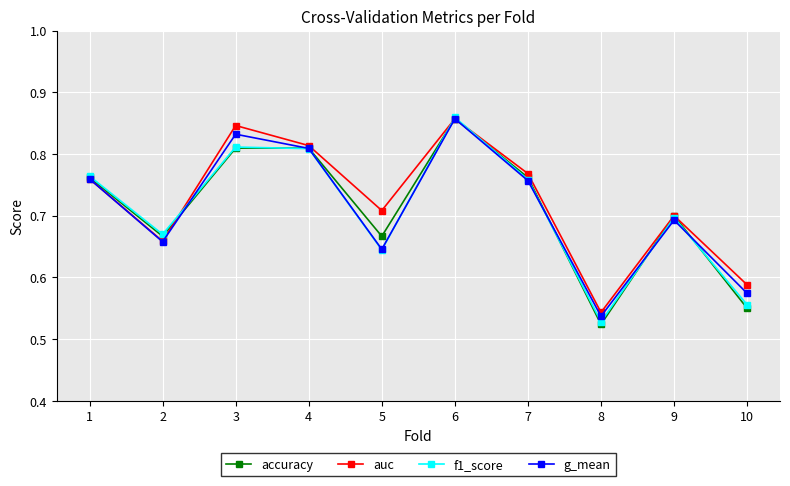

Which category has the highest value in the f1_score series?

6